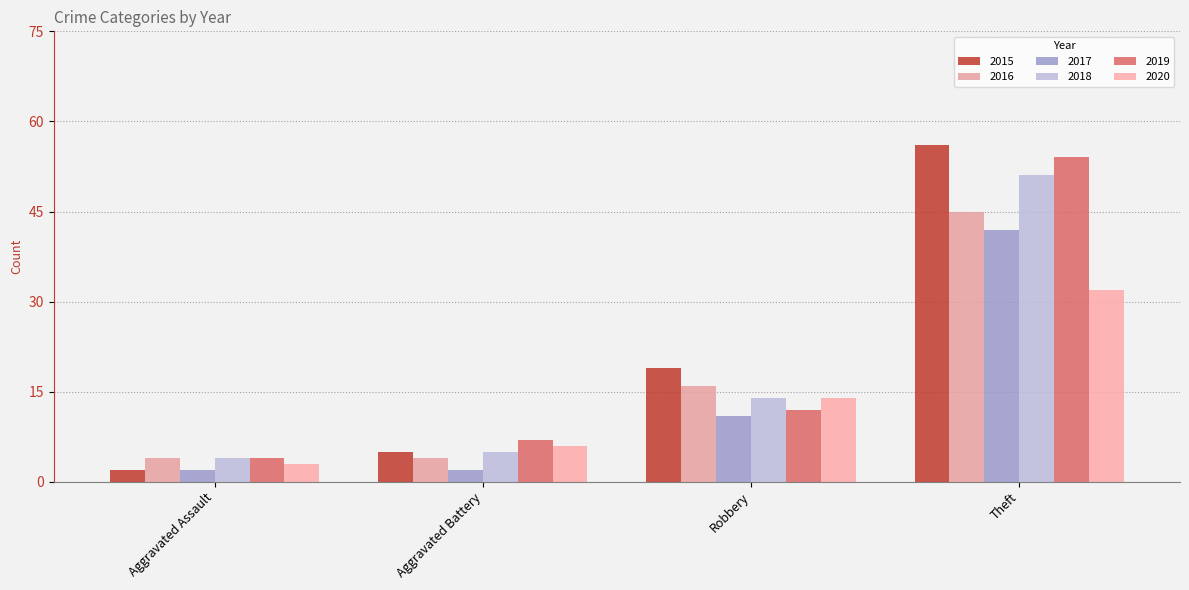

True or false: 2018 has a value of 25 at Theft.

False